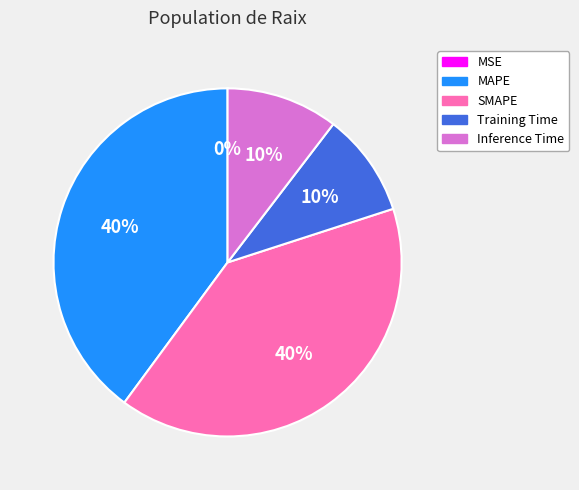

To the nearest percent, what is the combined percentage of MAPE and Inference Time?

50%